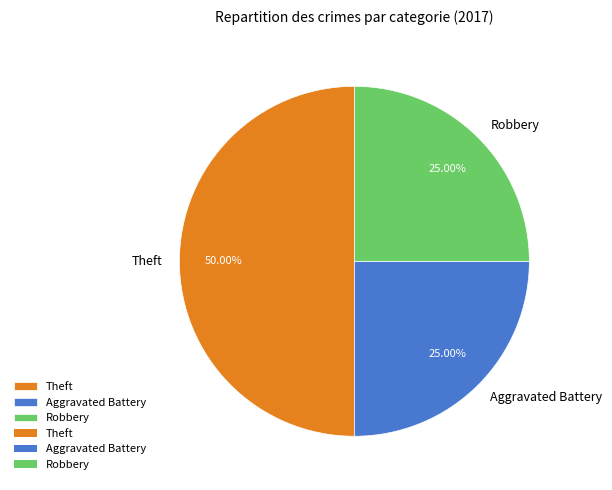

How many slices are in this pie chart?

3